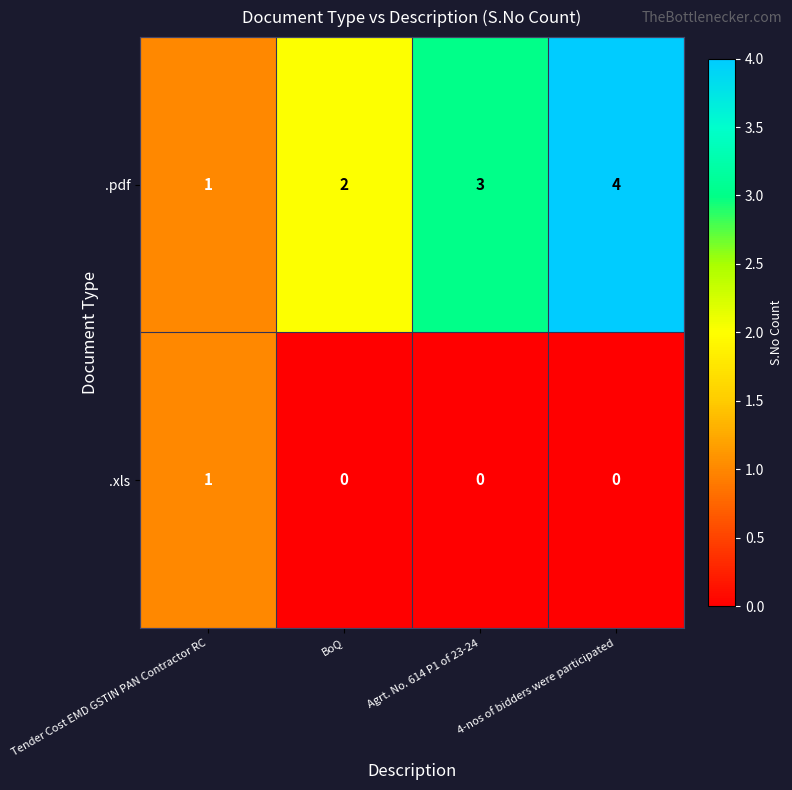

At which category is the sum across all series the highest?

4-nos of bidders were participated